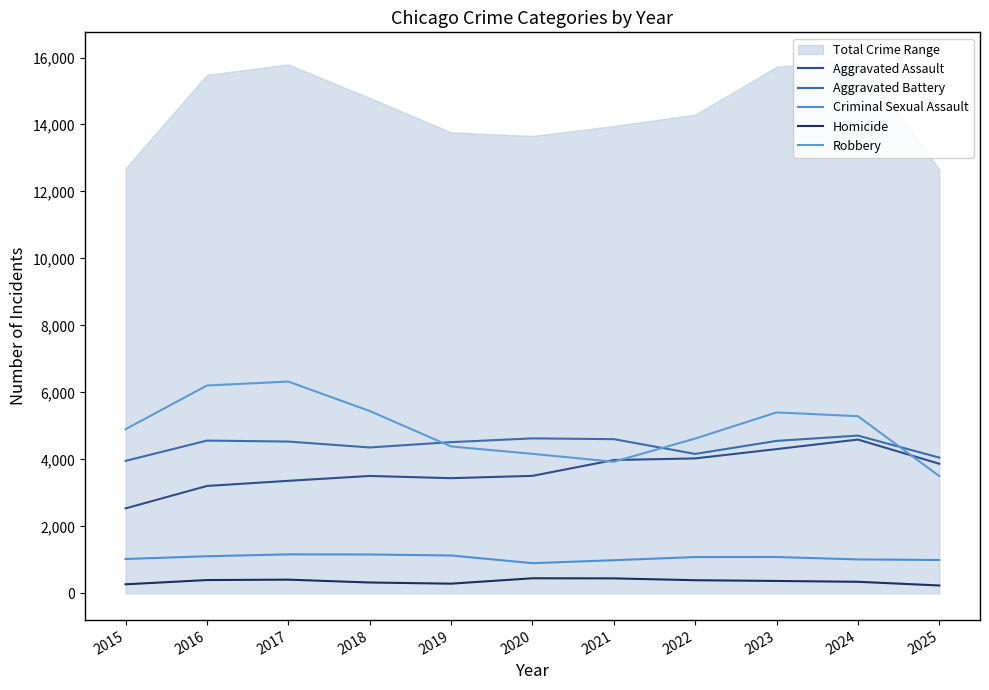

What is the total value across all series at 2018?

14794